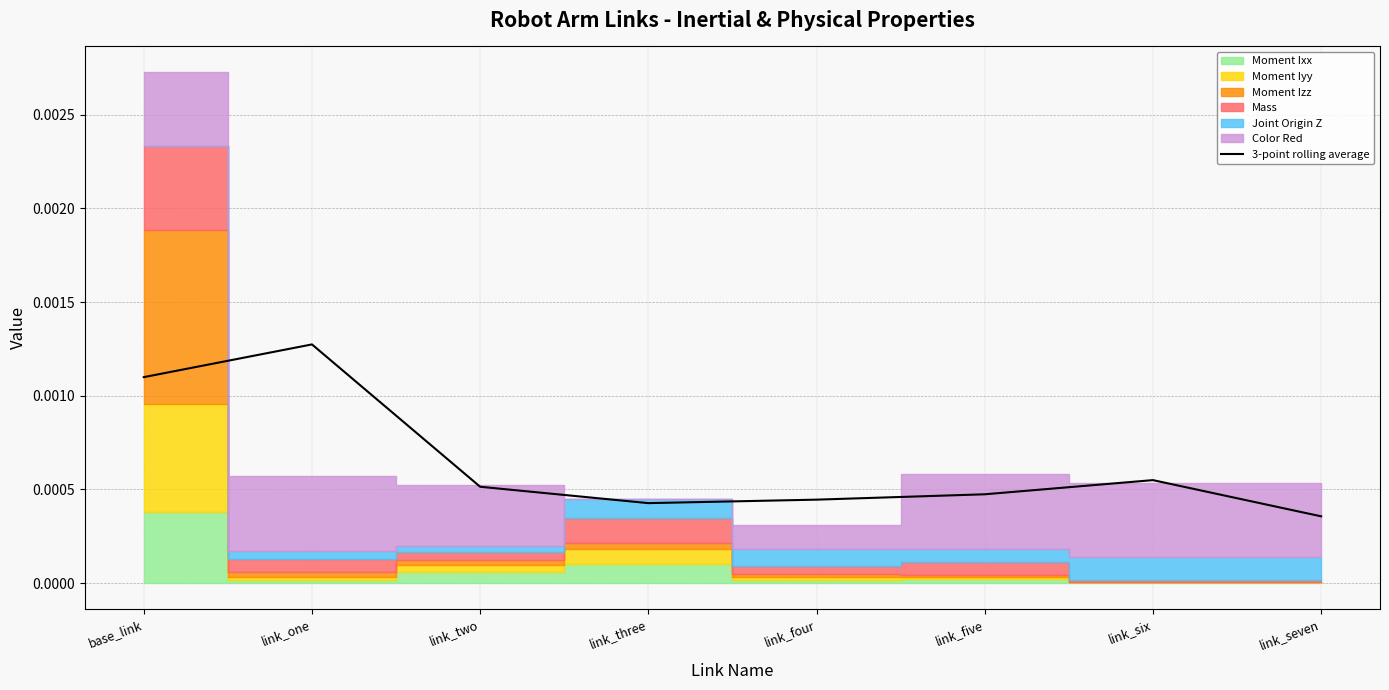

Where is the first local maximum?

link_one